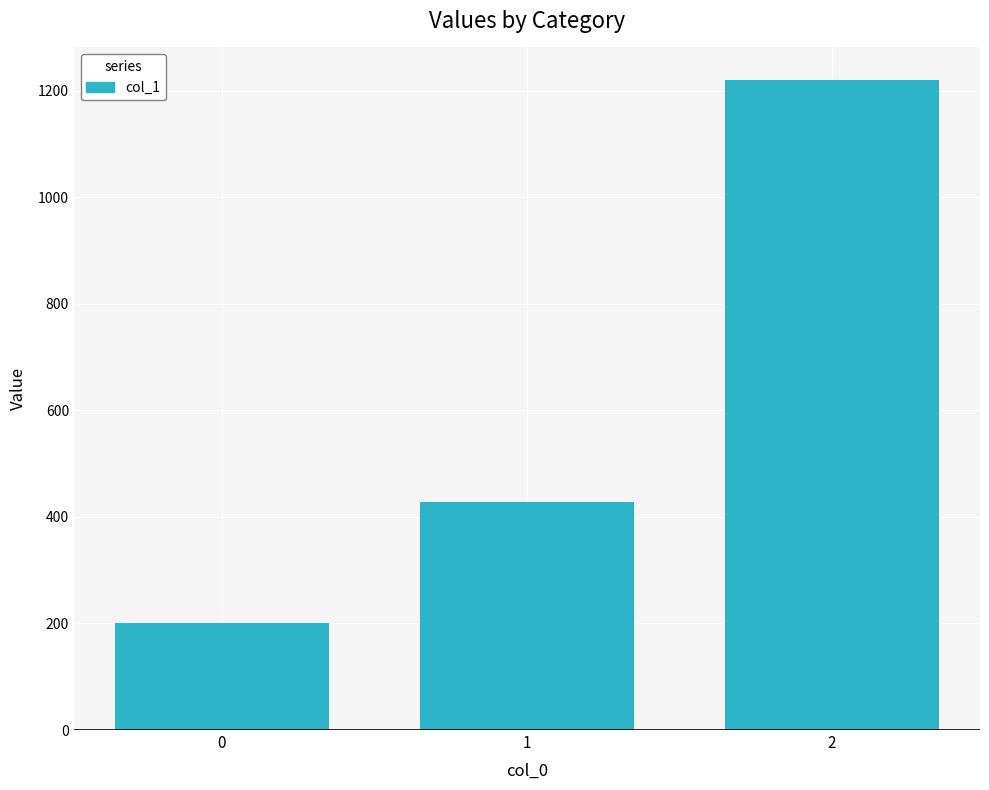

Read the value at 1.

428.6